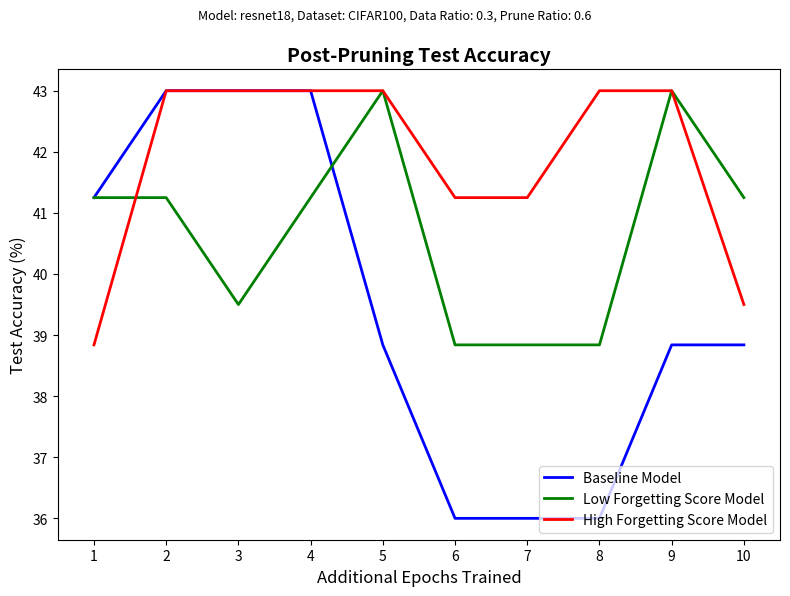

True or false: Baseline Model has a value of 36.0 at 6.

True